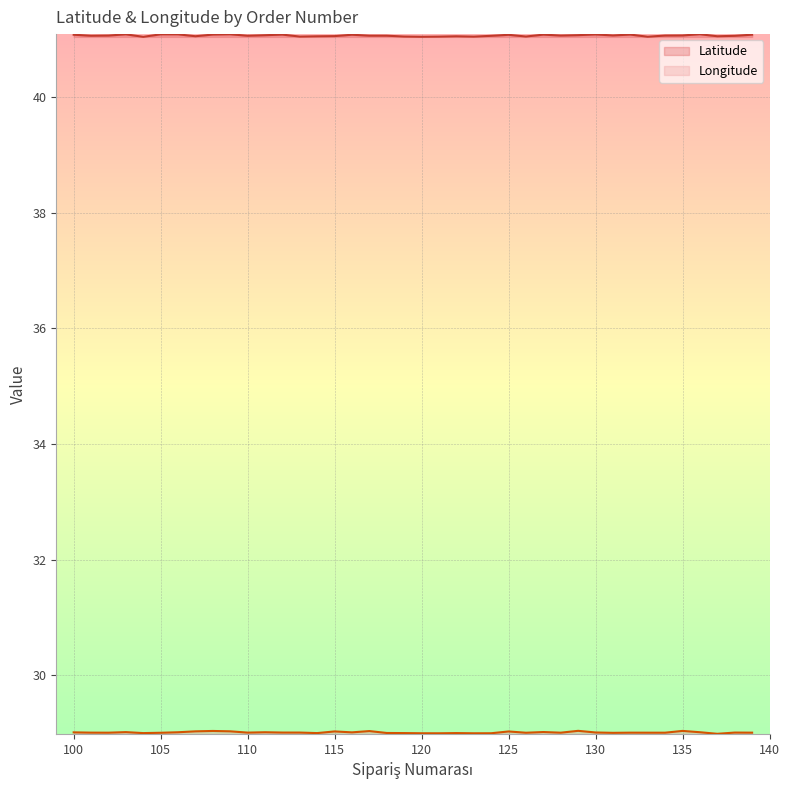

Is the value of Longitude at 126 greater than the value of Latitude at 111?

No